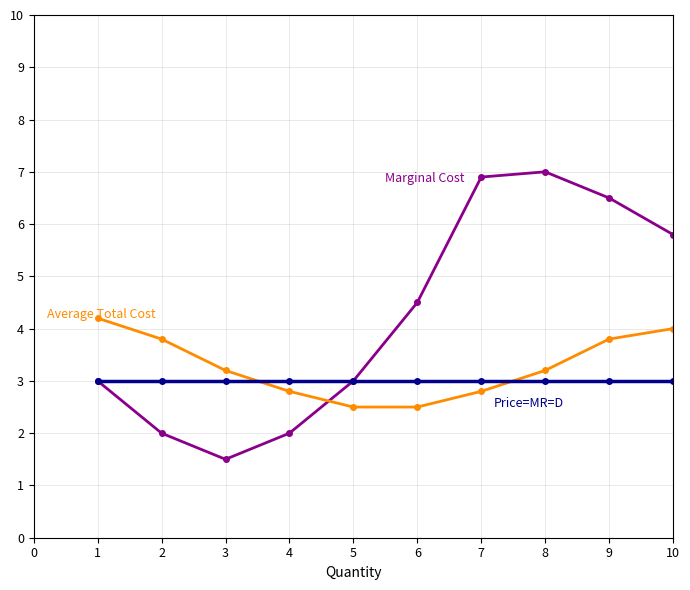

What is the minimum value shown in the chart?

1.5